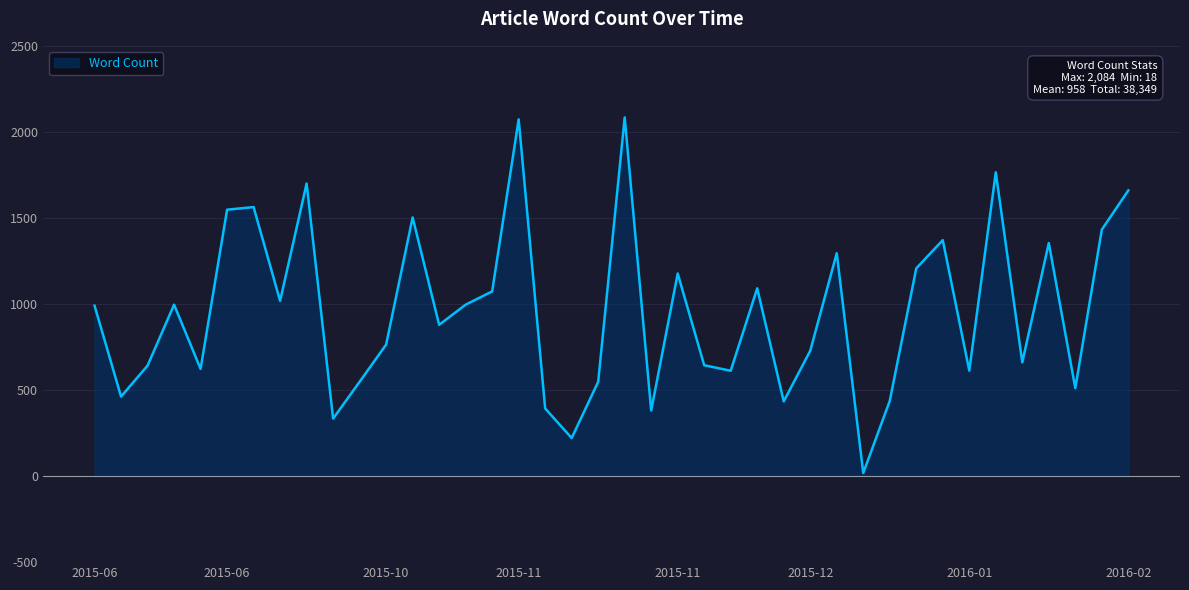

At which category does the chart reach its peak across all series?

2015-11-30